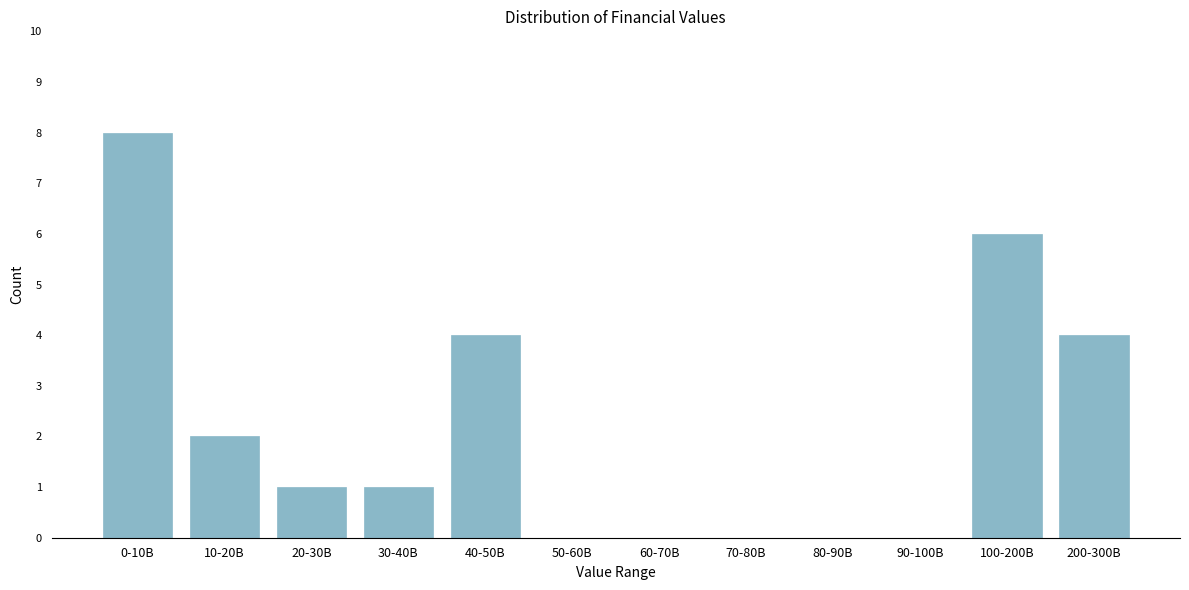

Reading left to right, list all the values displayed in this chart.

0-10B=8	10-20B=2	20-30B=1	30-40B=1	40-50B=4	50-60B=0	60-70B=0	70-80B=0	80-90B=0	90-100B=0	100-200B=6	200-300B=4